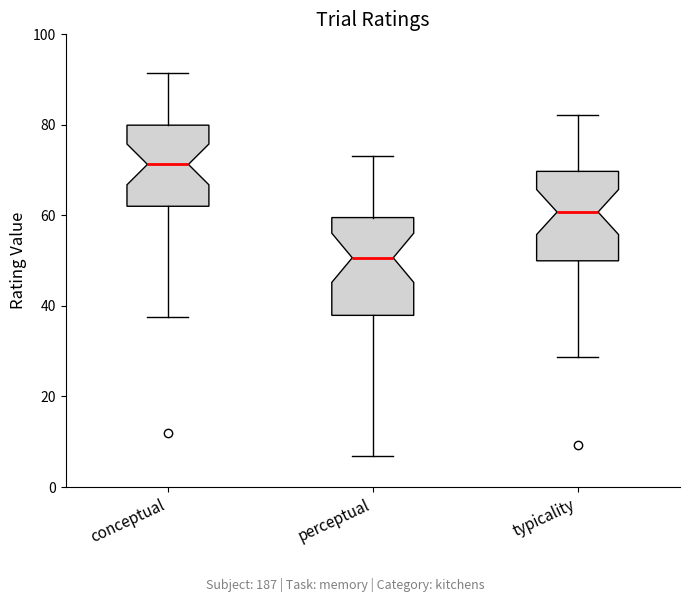

Where does the upper whisker of the box for typicality end on the y-axis? The values are not printed on the chart, so give them approximately, as read against the axis.

82